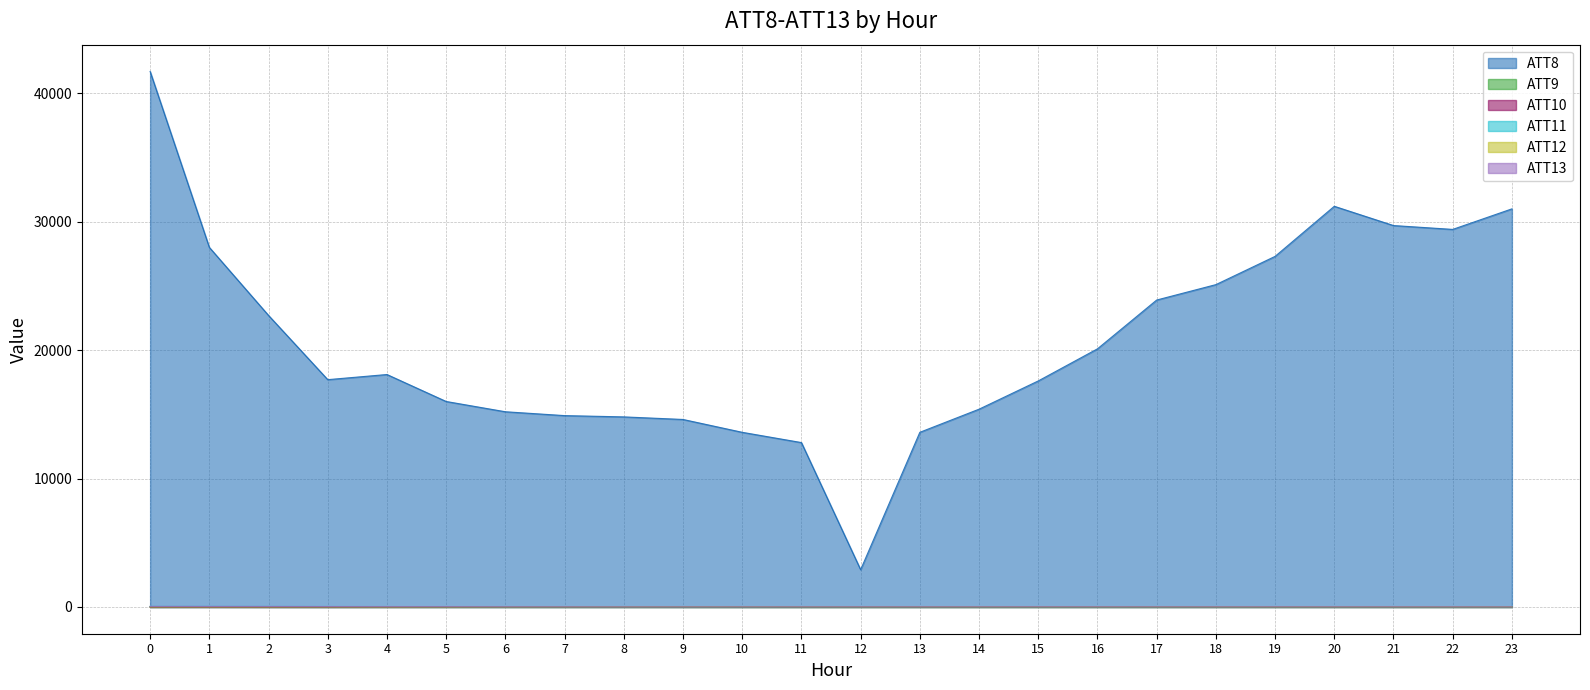

Reading right to left, transcribe all the data shown in this chart.

ATT8: 31000.0	29400.0	29700.0	31200.0	27300.0	25100.0	23900.0	20100.0	17600.0	15400.0	13600.0	2900.0	12800.0	13600.0	14600.0	14800.0	14900.0	15200.0	16000.0	18100.0	17700.0	22700.0	28000.0	41700.0
ATT9: 4.7	5.2	4.8	4.7	4.3	4.5	4.2	4.1	3.3	2.7	2.6	2.5	1.8	1.5	3.0	3.8	4.2	4.3	4.6	7.0	4.7	7.4	10.6	5.1
ATT10: 21.6	22.9	24.2	23.7	23.5	23.7	23.7	21.9	21.2	18.9	17.5	18.3	17.5	18.6	16.4	14.9	13.8	13.3	11.1	7.2	5.3	5.1	6.4	6.2
ATT11: 19.6	22.5	21.9	22.2	24.1	20.8	18.7	17.3	19.2	19.4	19.3	17.7	17.8	14.1	13.4	16.5	19.4	22.5	27.4	31.0	35.1	38.1	40.8	41.4
ATT12: 18.5	19.0	19.6	19.7	18.2	19.0	19.9	19.4	20.2	19.7	20.1	19.2	19.9	20.6	18.3	17.5	14.9	11.9	8.2	5.8	8.2	7.5	8.6	9.3
ATT13: 10.3	13.0	13.8	14.5	15.2	13.4	13.7	15.2	16.9	15.4	14.8	14.3	12.5	10.4	9.5	11.0	14.8	17.8	23.7	24.7	29.3	35.2	37.2	40.5